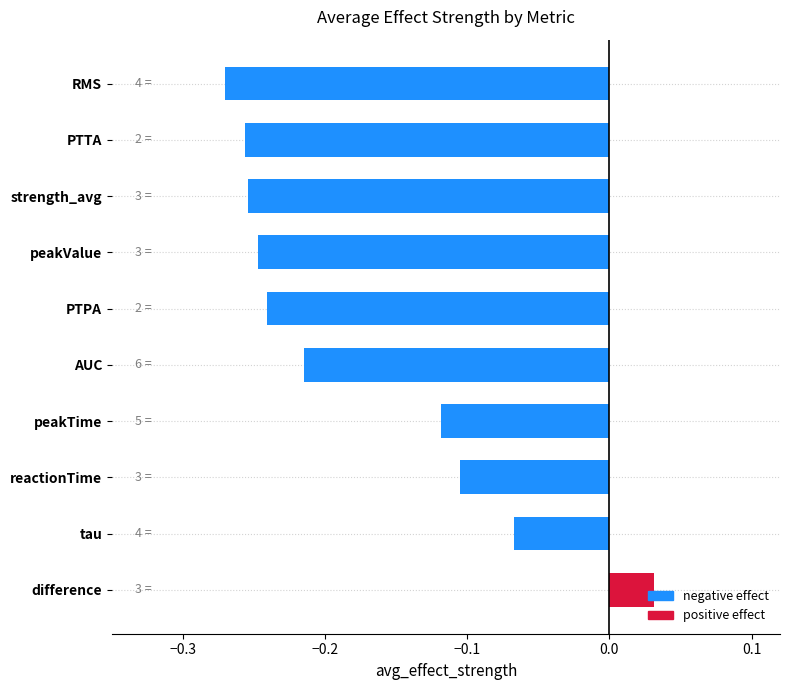

What is the label of the 2nd bar from the top?

PTTA